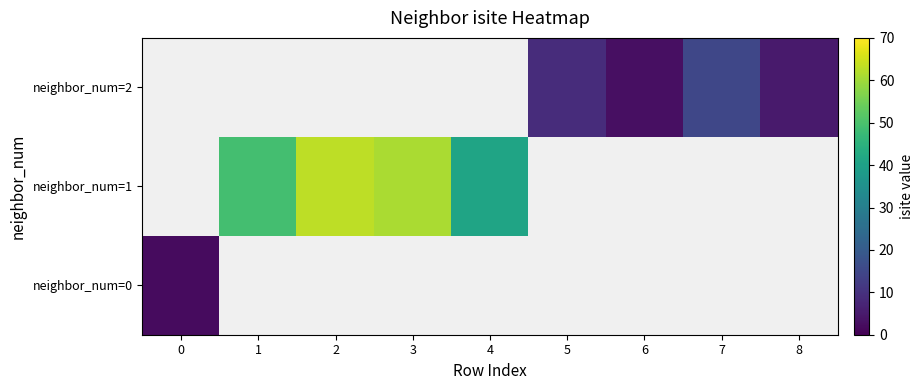

The neighbor_num=2 series shows 13.7 at 5. True or false?

False